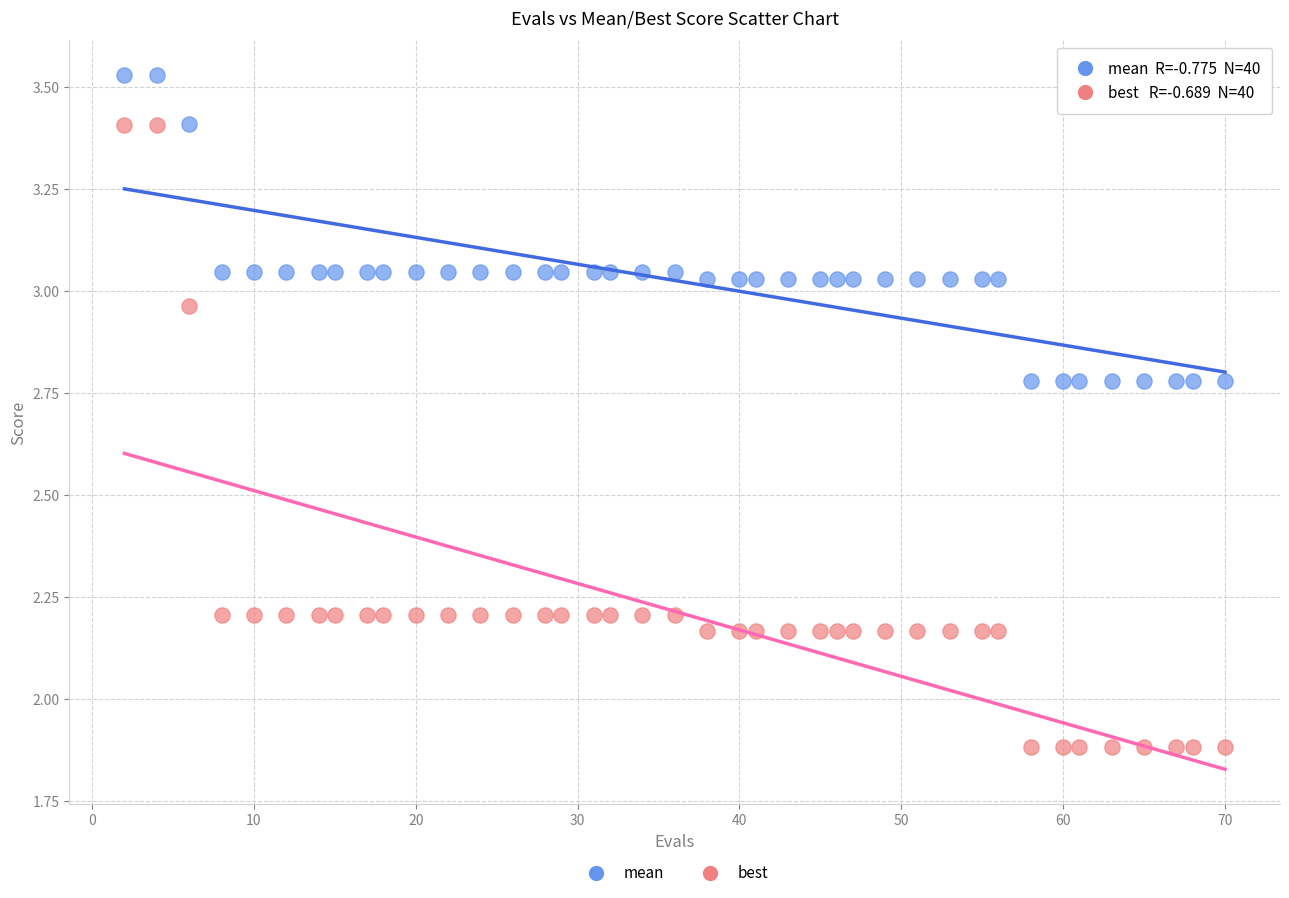

What are all the series names shown in the legend?

mean, best